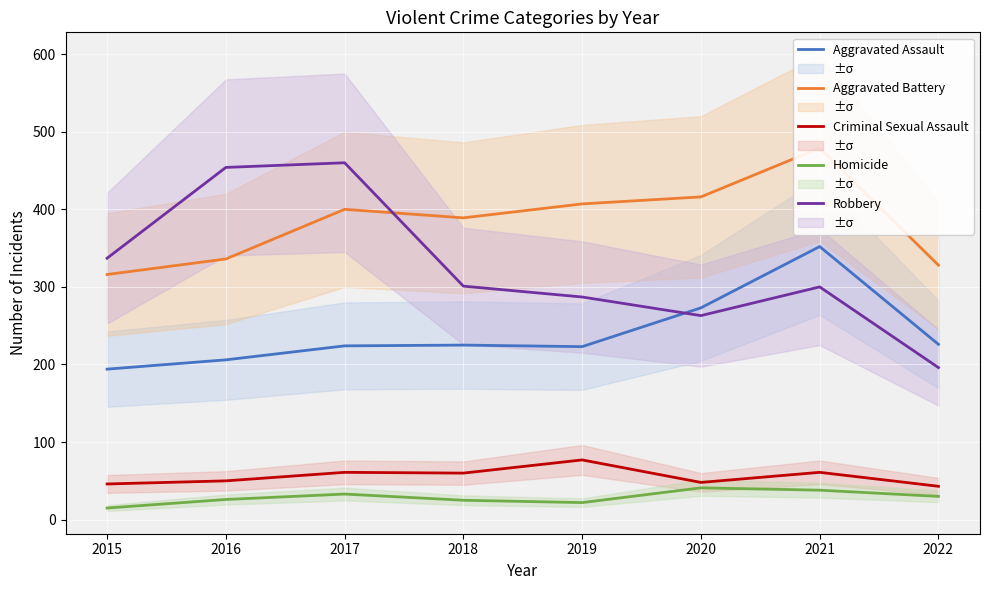

What are all the series names shown in the legend?

Aggravated Assault, Aggravated Battery, Criminal Sexual Assault, Homicide, Robbery